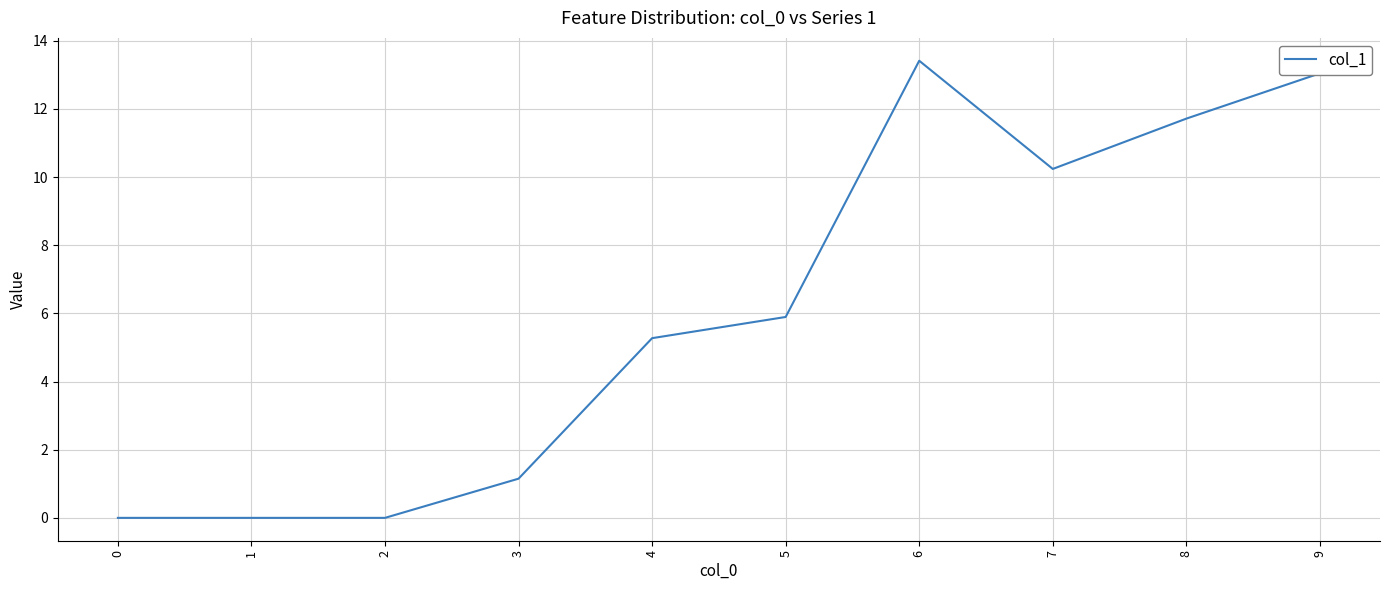

Which label corresponds to the largest value in the chart?

6